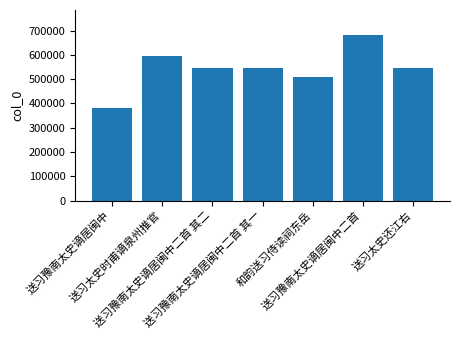

What is the sum of all values?

3806094